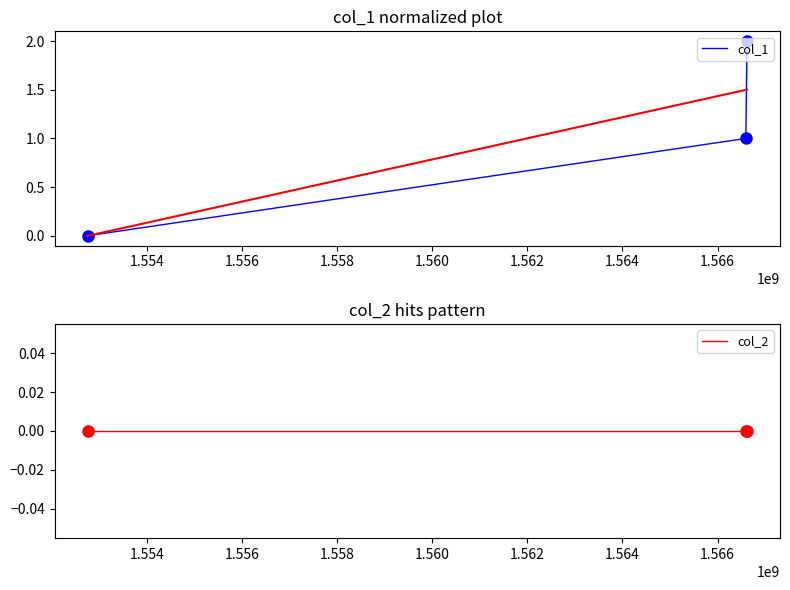

At how many categories does at least one series exceed 1?

1